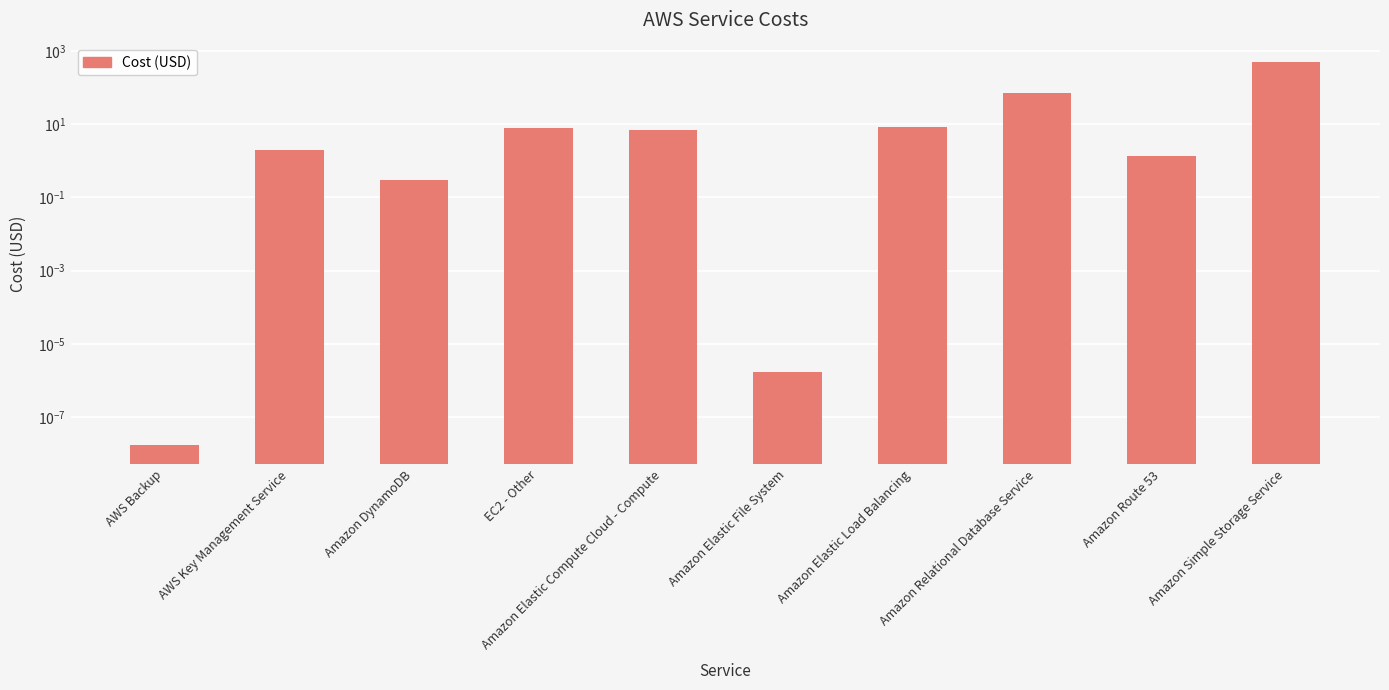

The chart shows a value of 0.0 at Amazon Elastic File System. True or false?

True